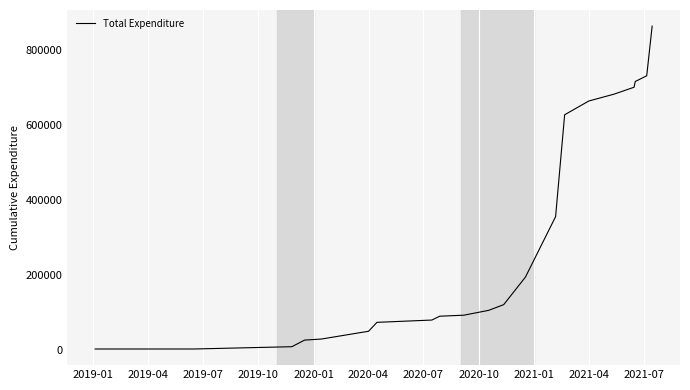

What is the maximum value shown in the chart?

864022.3